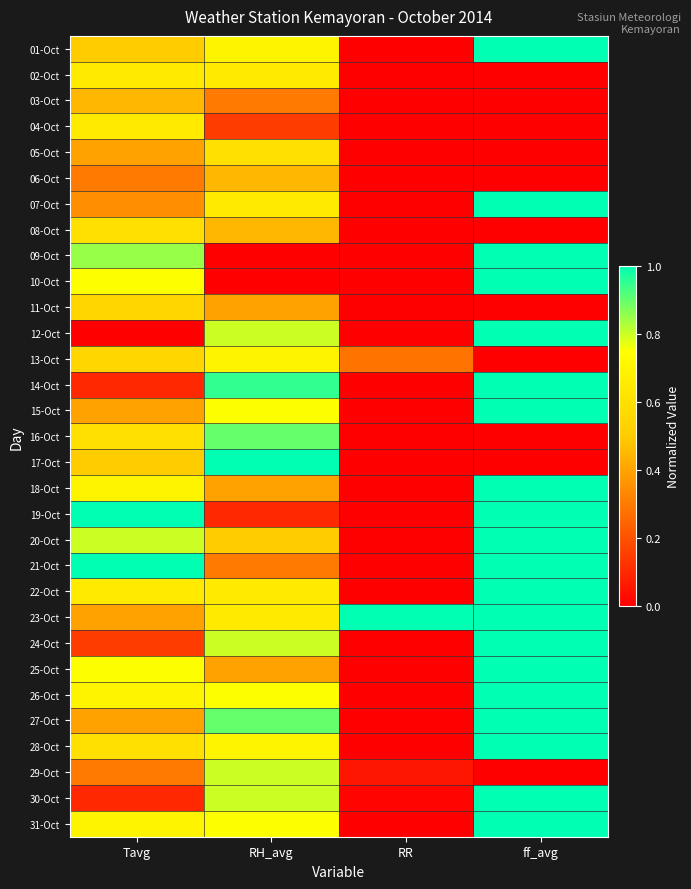

Which has a higher value, Tavg or ff_avg?

ff_avg